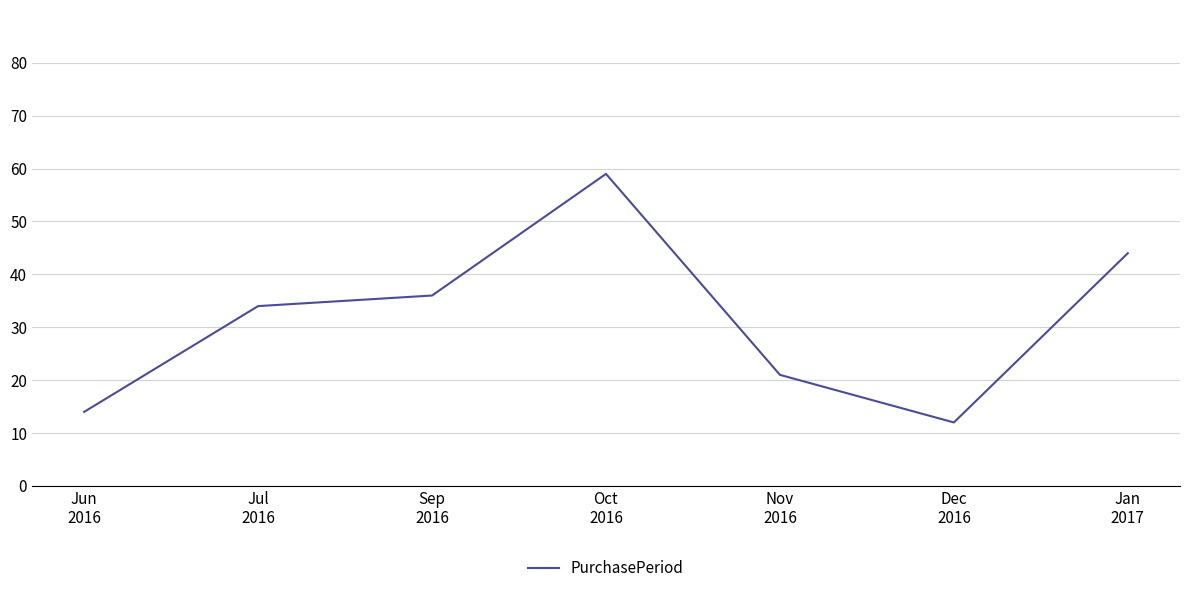

Reading left to right, list all the values displayed in this chart.

14	34	36	59	21	12	44